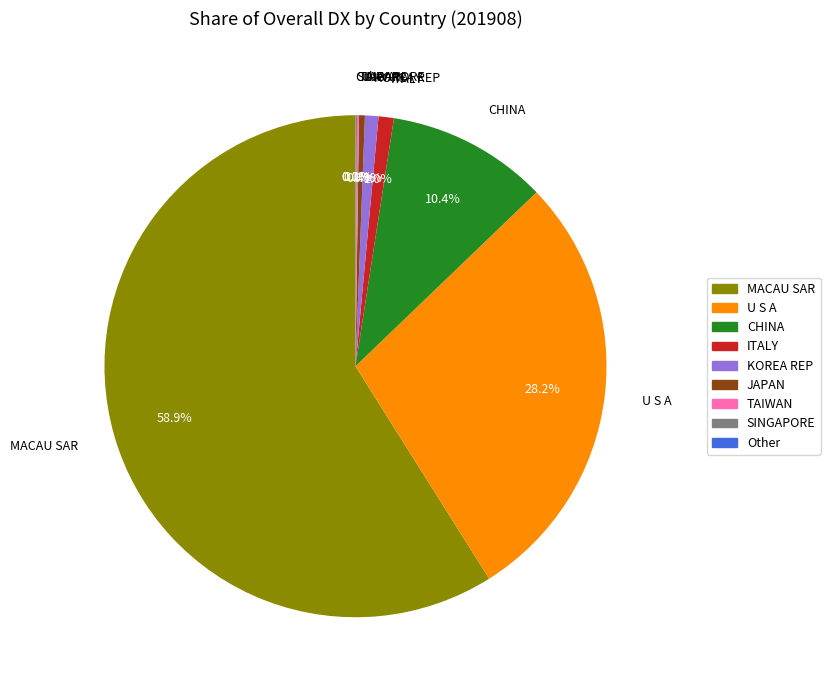

What is the largest slice in the pie chart?

MACAU SAR